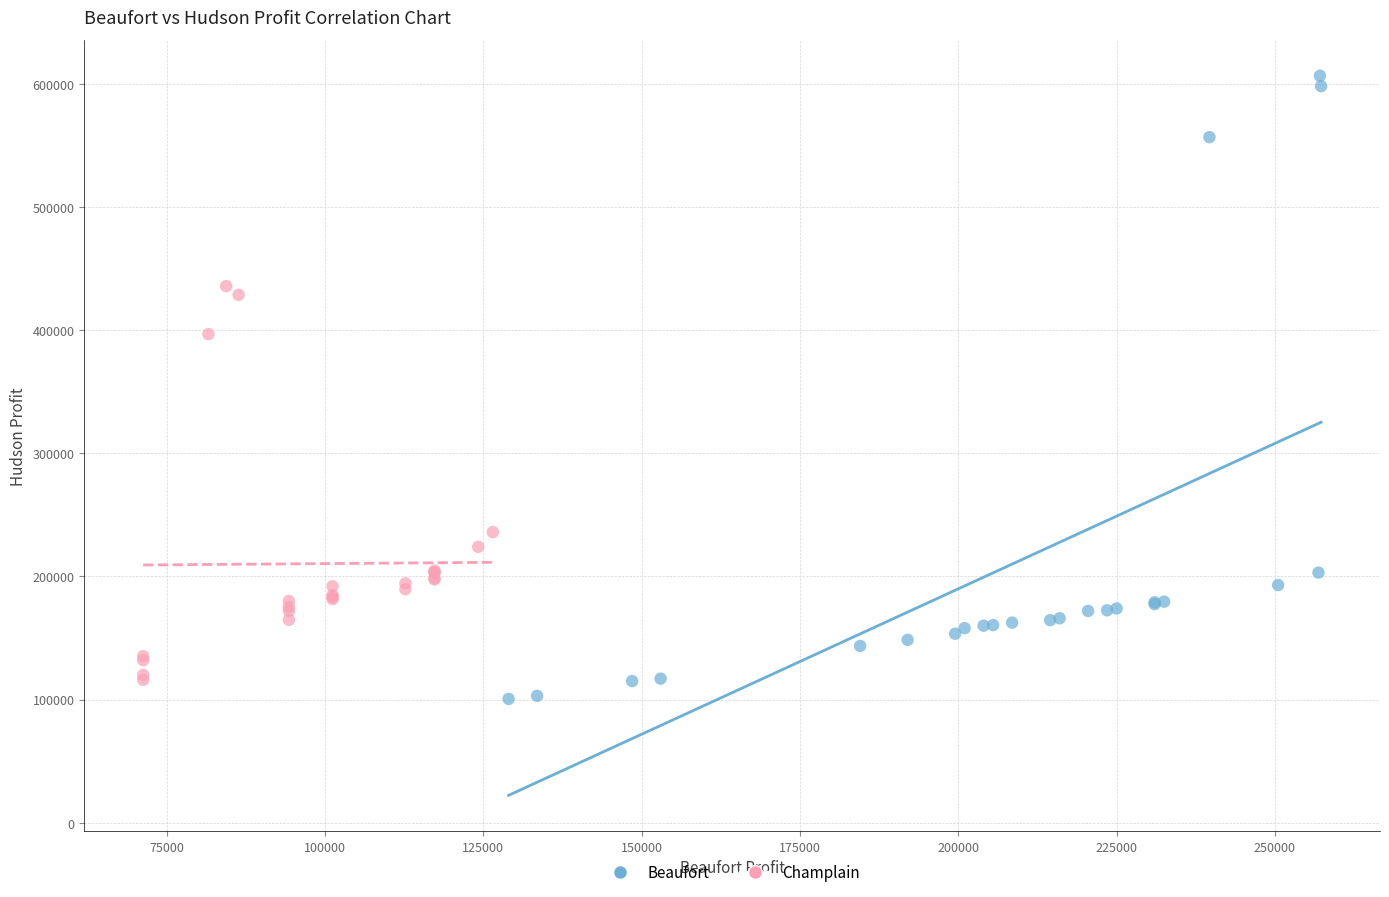

What are all the series names shown in the legend?

Beaufort, Champlain